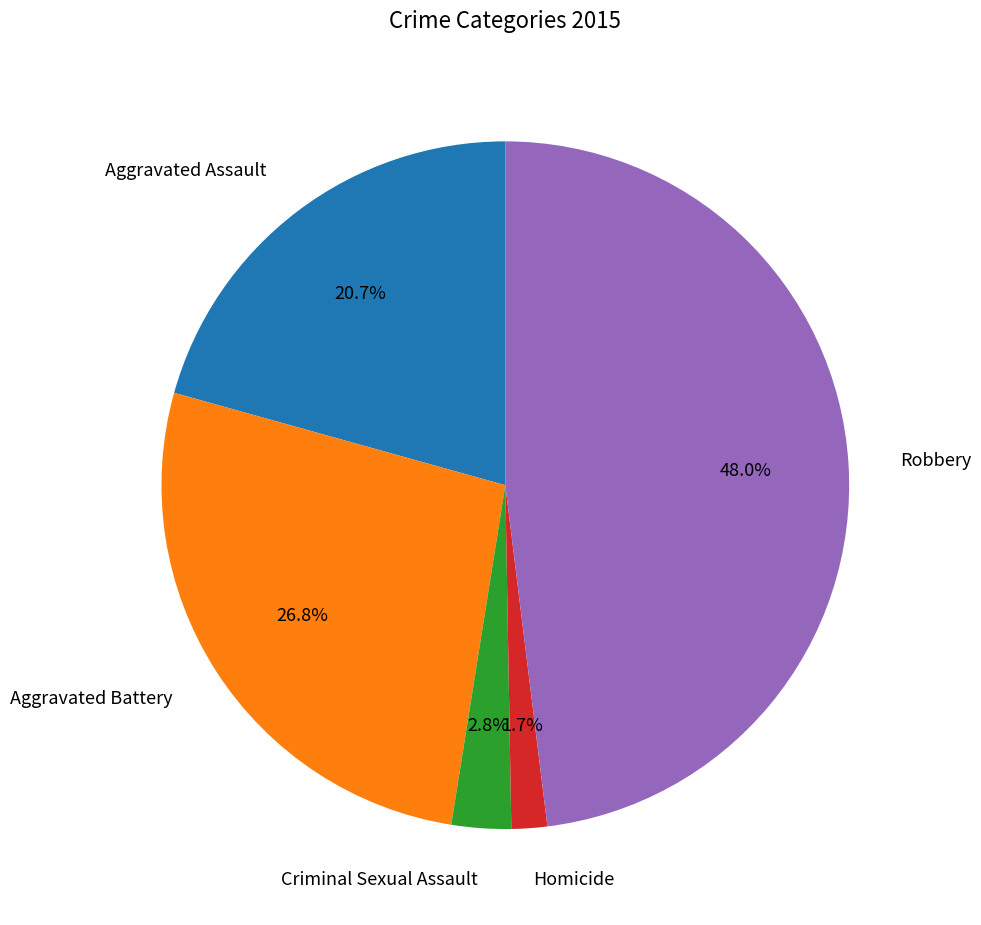

Combined, do Aggravated Battery and Aggravated Assault account for over 50%?

No